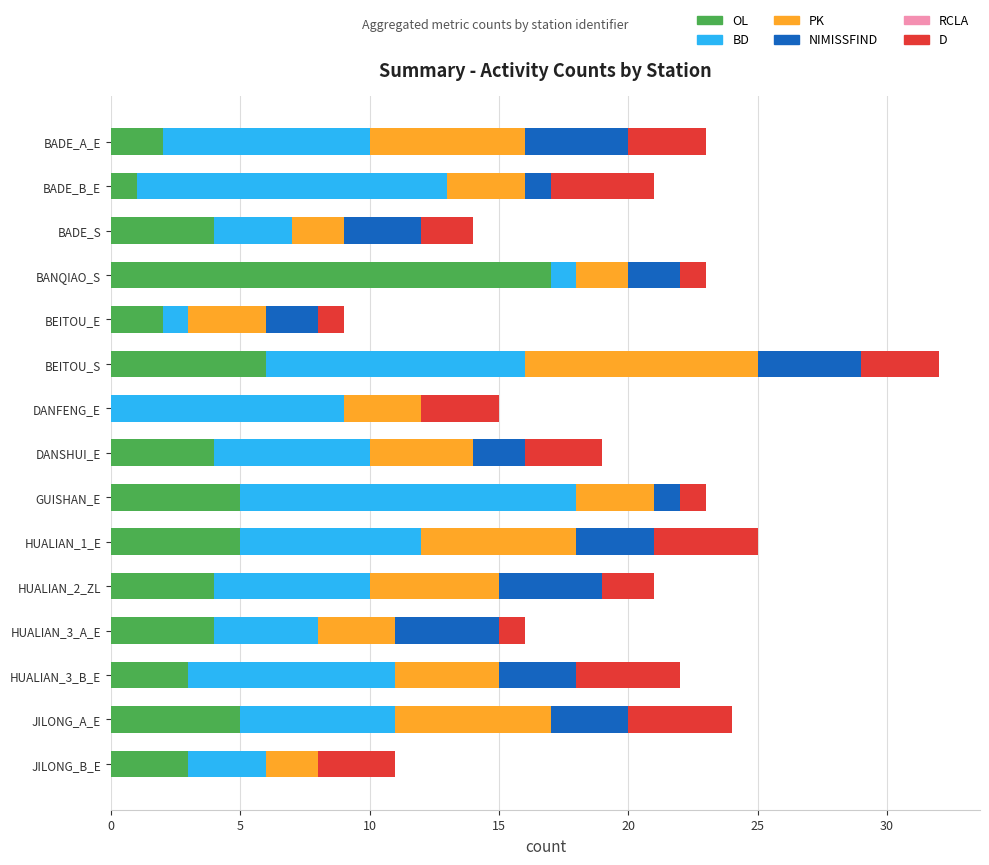

The OL series shows 6 at BEITOU_S. True or false?

True